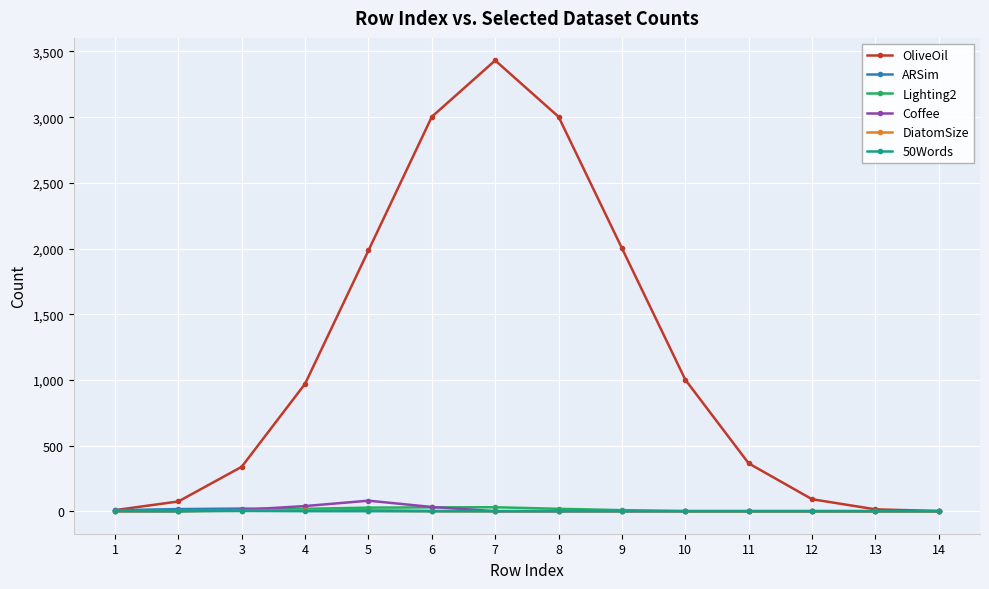

What is the spread (max minus min) of values at 5?

1985